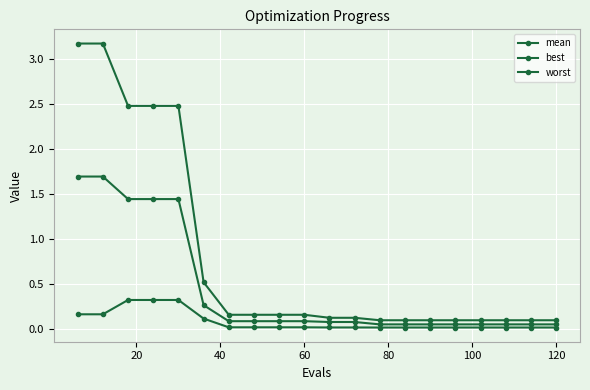

Does the chart have visible grid lines?

Yes